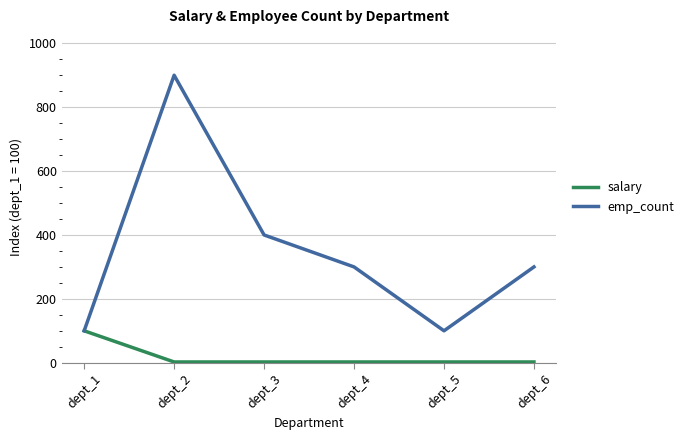

At dept_3, list the series in order from smallest to largest.

salary, emp_count